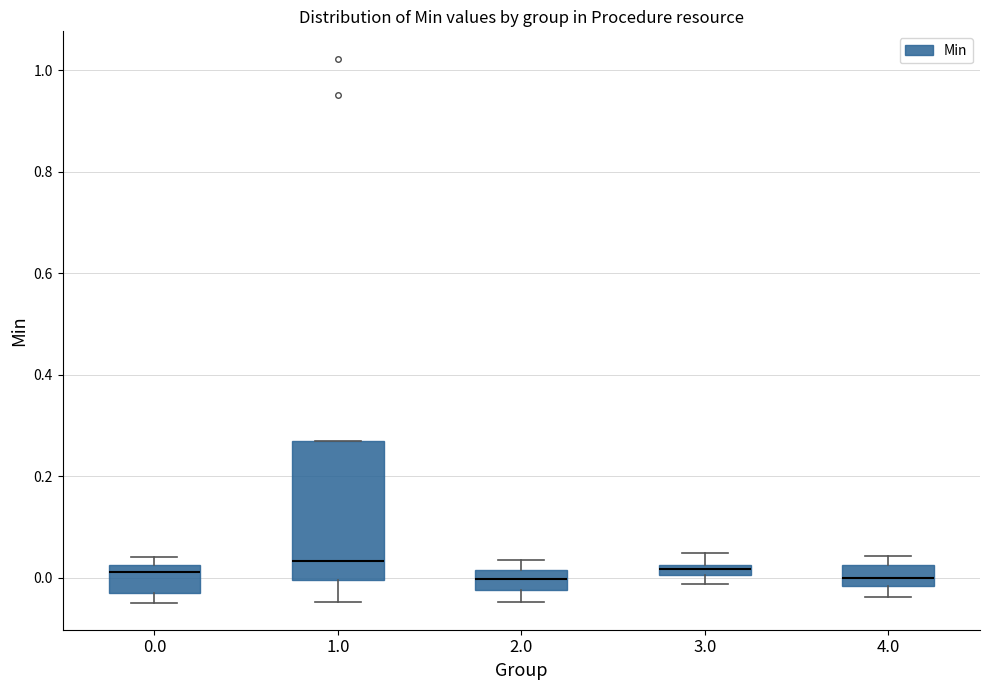

Which box is the tallest, from its lower edge to its upper edge?

1.0